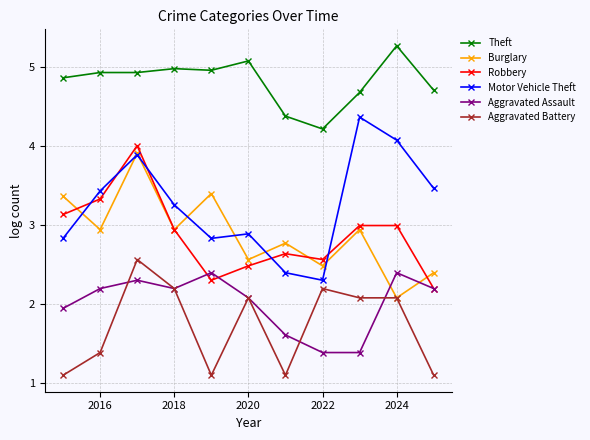

At how many categories does at least one series exceed 1?

11